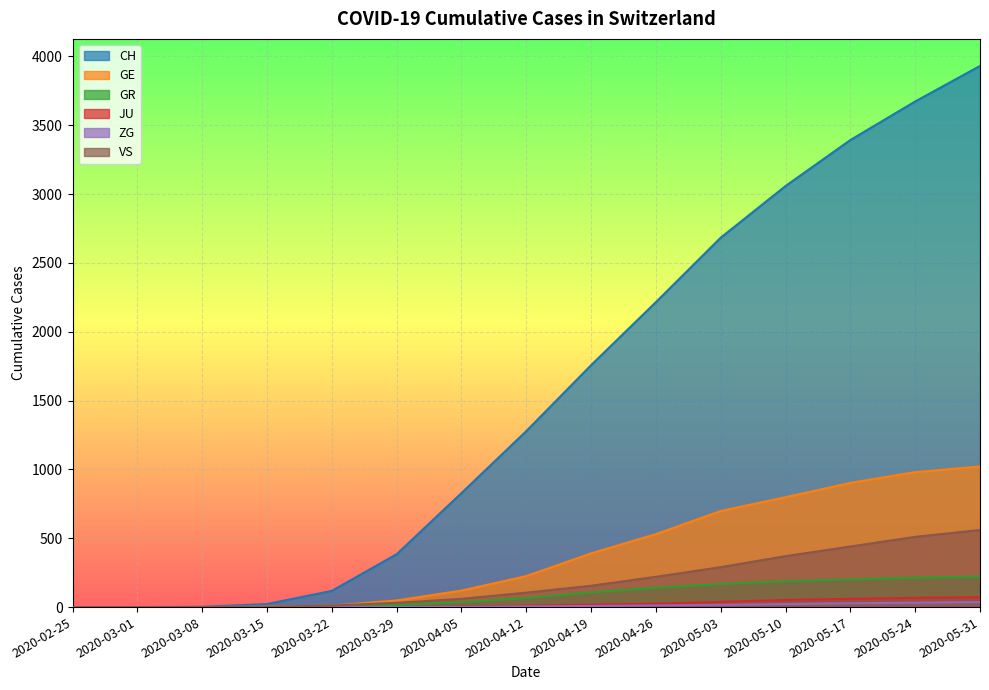

True or false: CH and JU cross at least once.

False